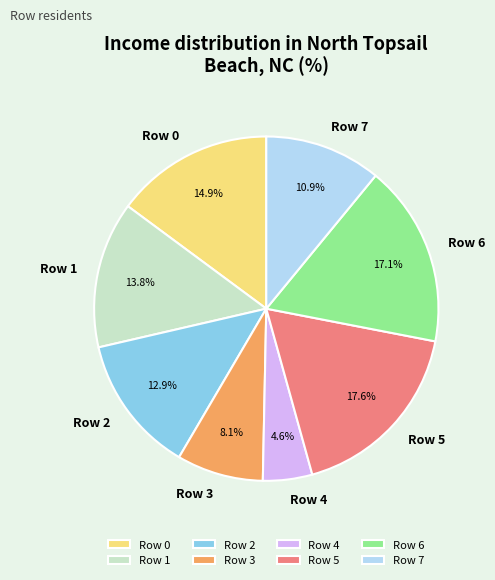

Count the number of slices in the pie.

8